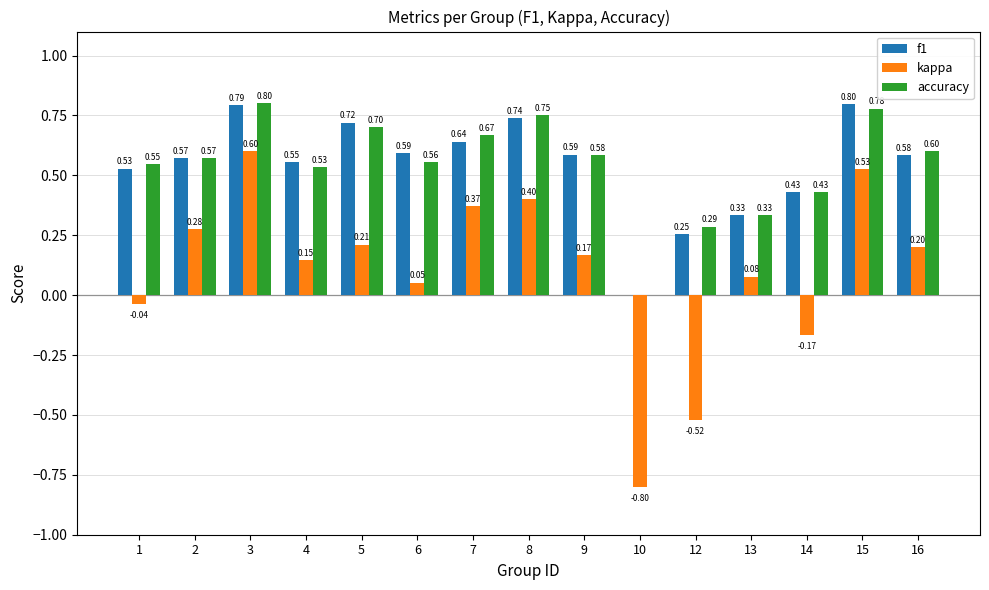

What is the sum of all kappa values?

1.5